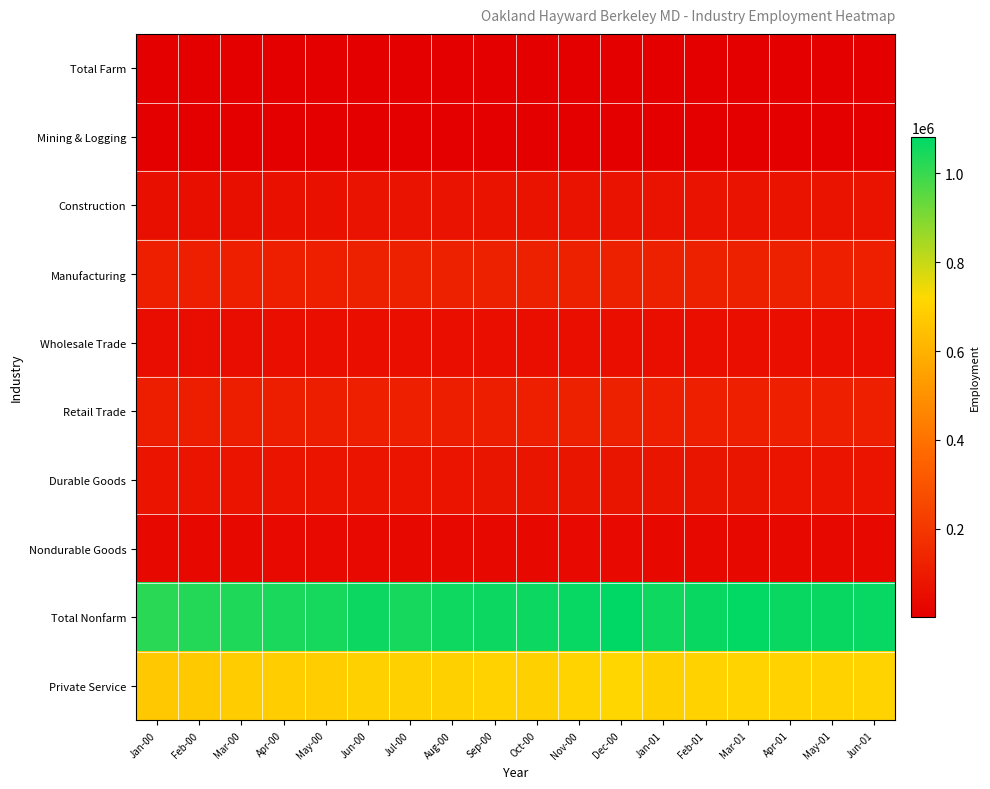

At which category is the sum across all series the highest?

Dec-00